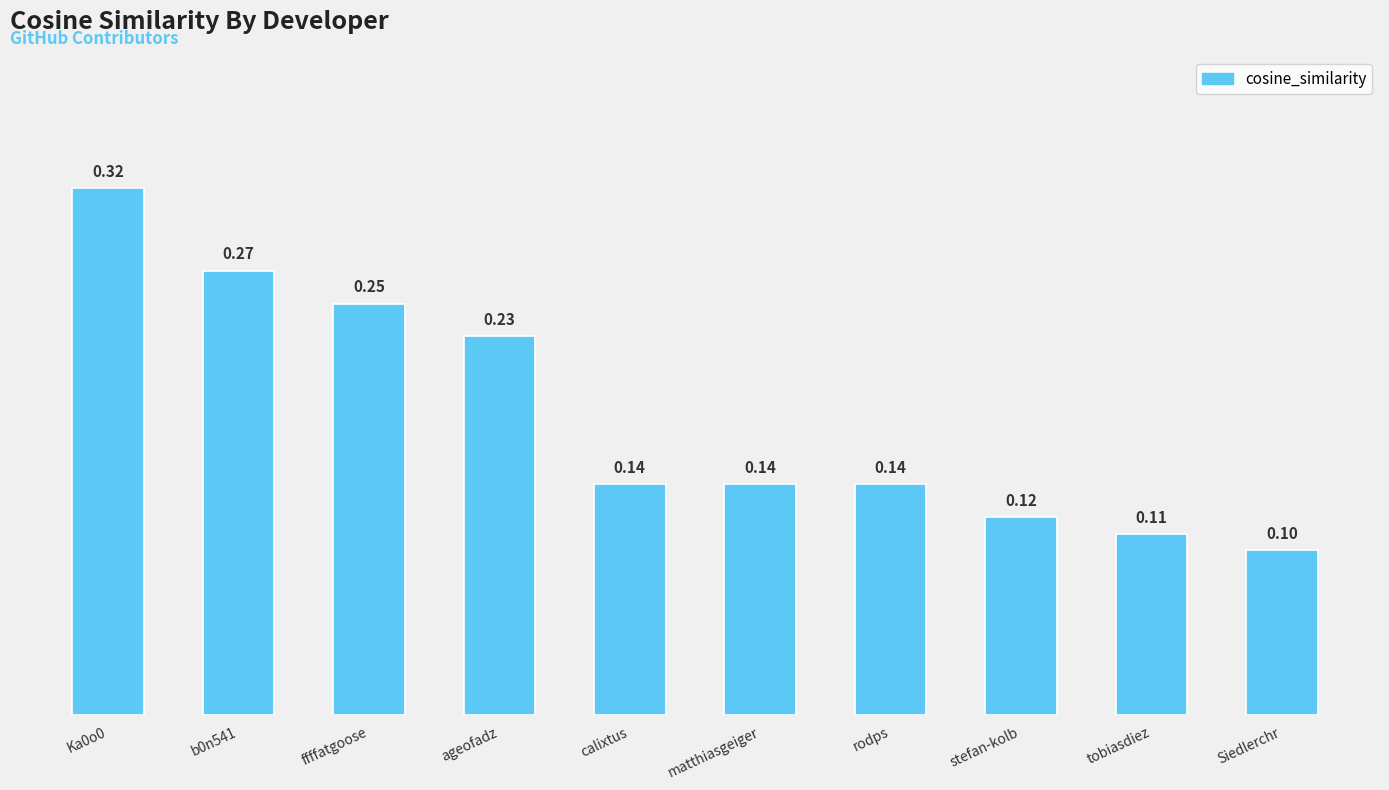

Count the values in the range 0 to 1.

10